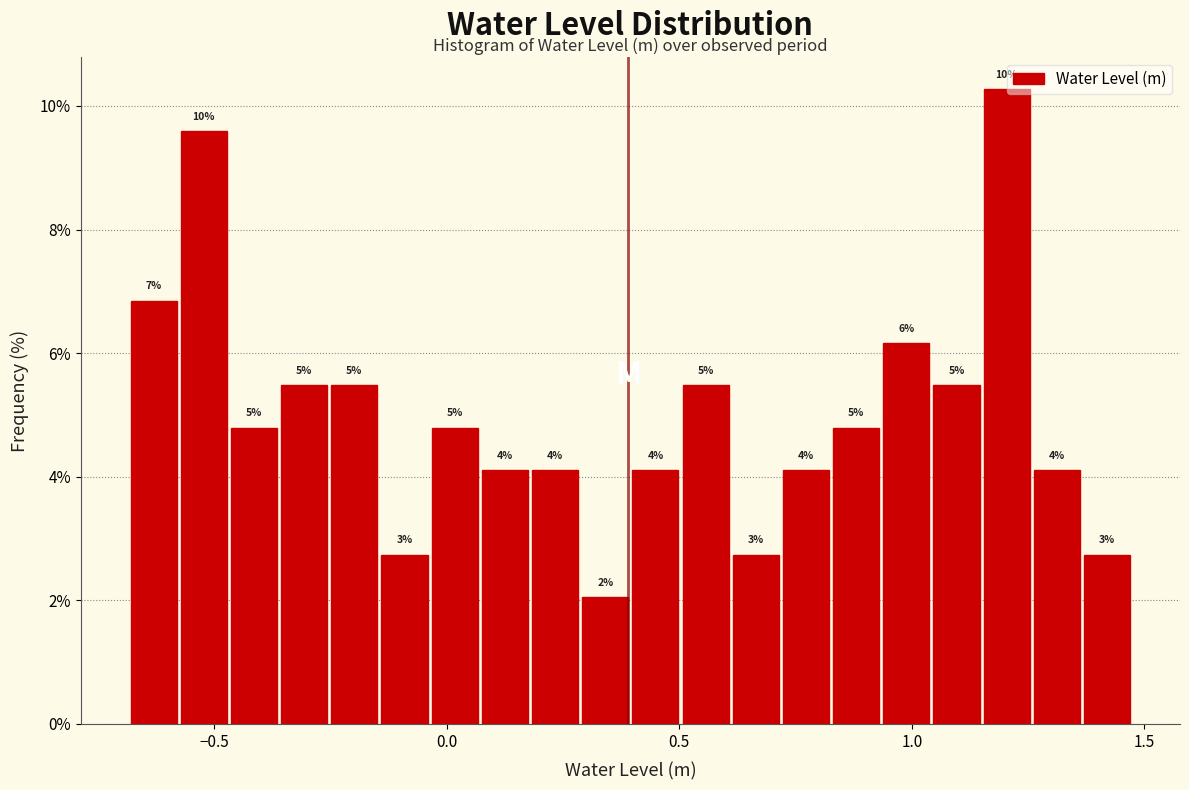

Around what value on the x-axis is the tallest bar? Give the approximate position of its centre, as read against the axis.

1.20